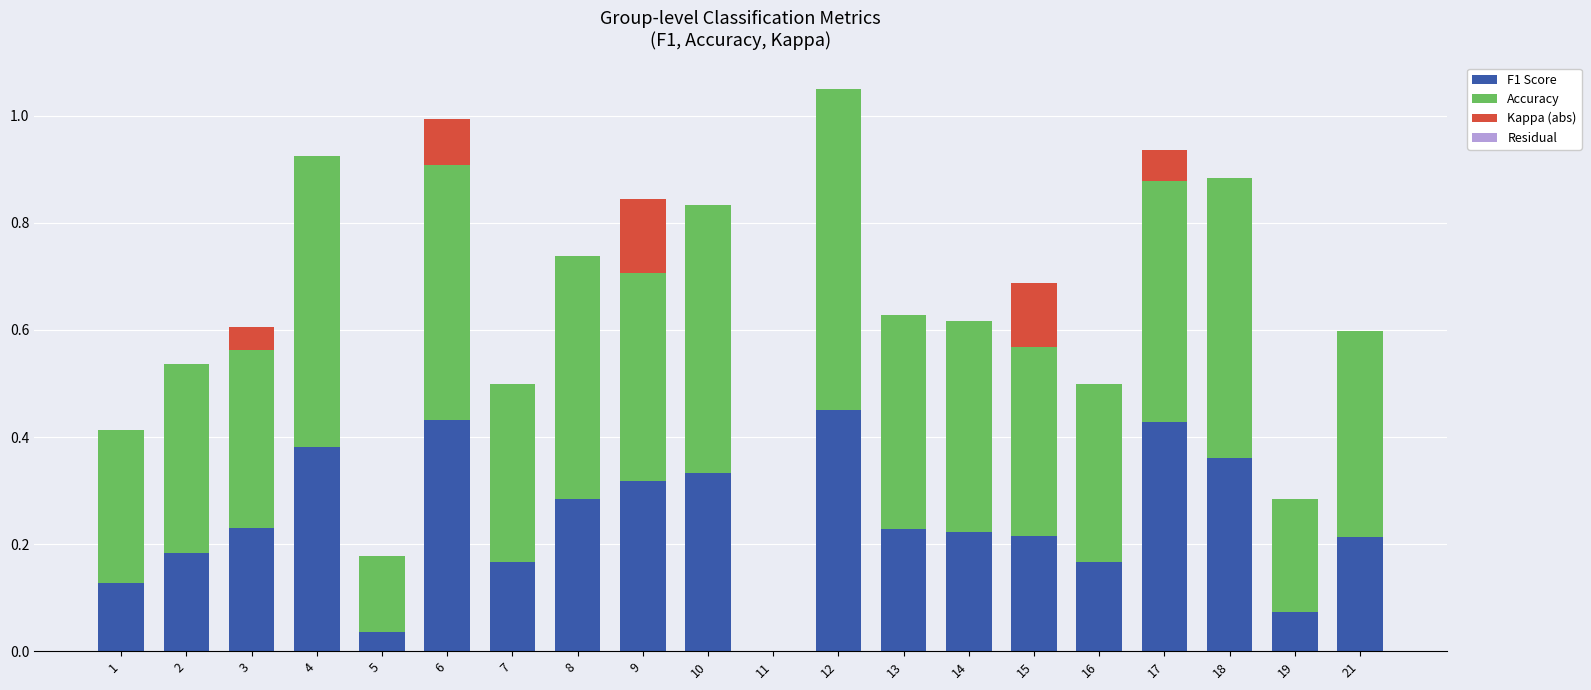

Are the bars grouped side by side (vs. stacked)?

No